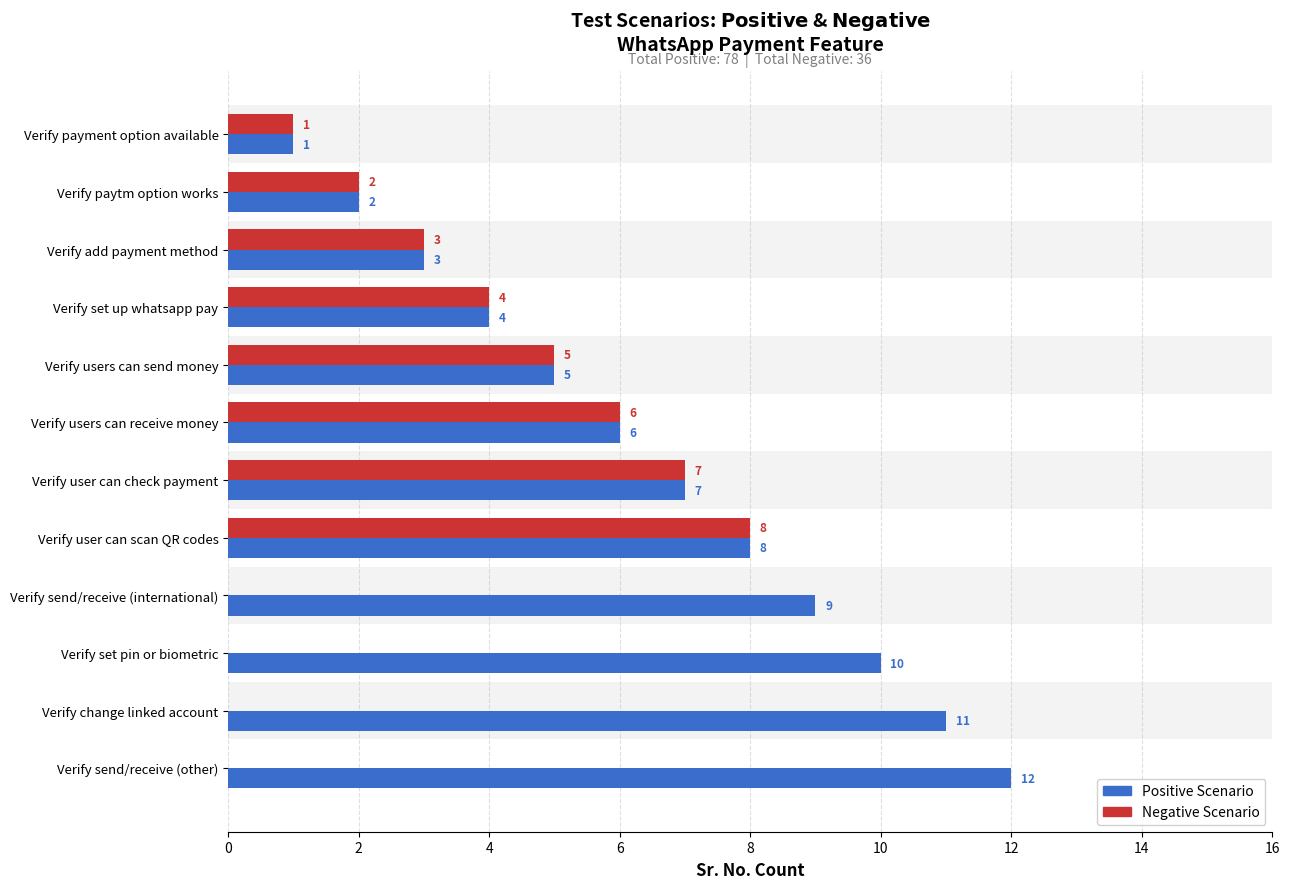

The value of Positive Scenario at Verify users can send money is 2. True or false?

False